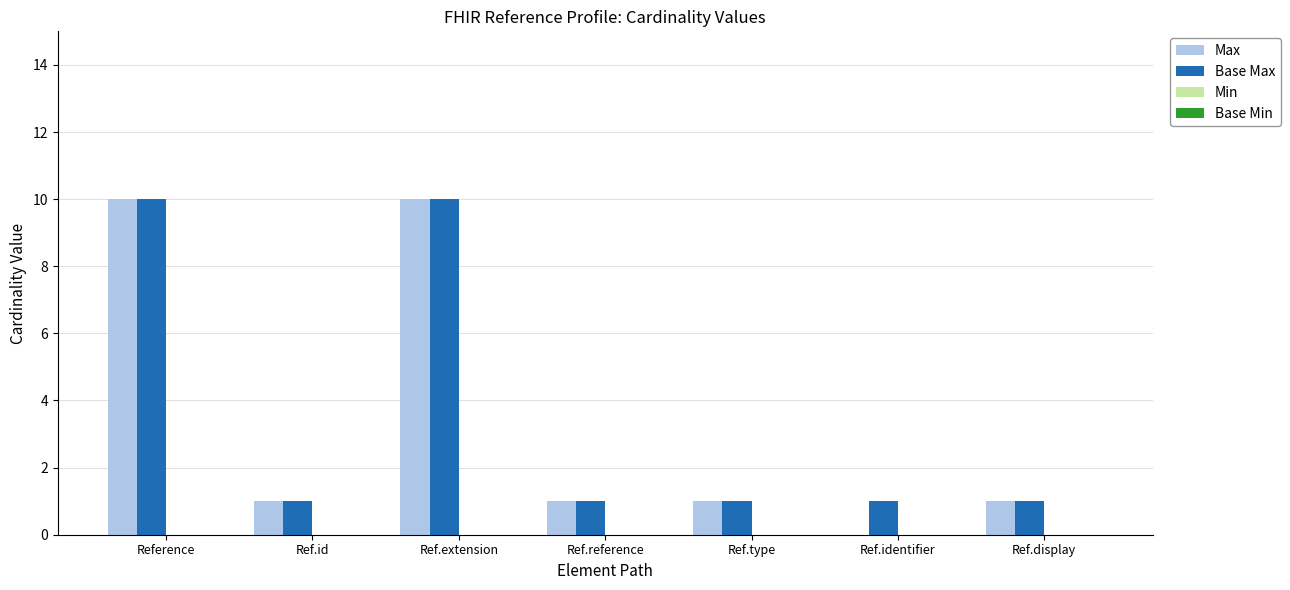

How many Base Max values are between 1 and 10?

7